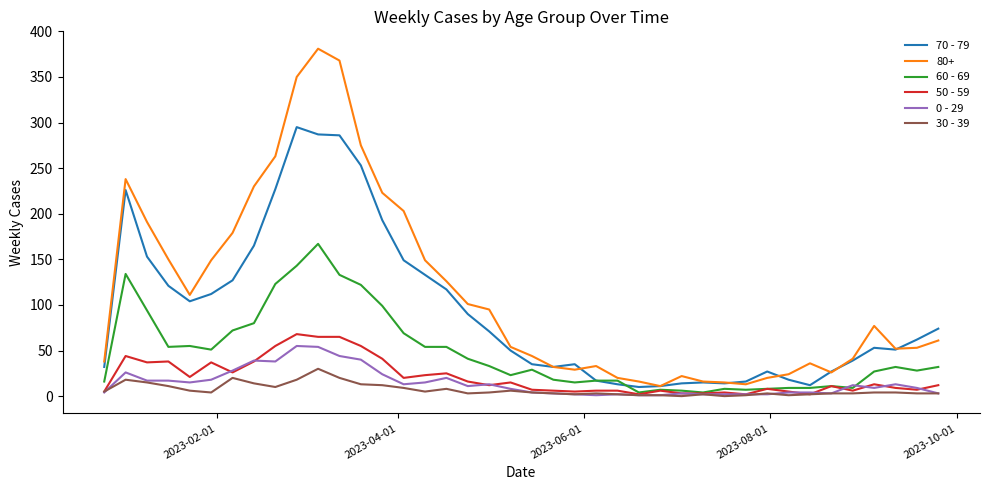

How many lines are shown in the chart?

6